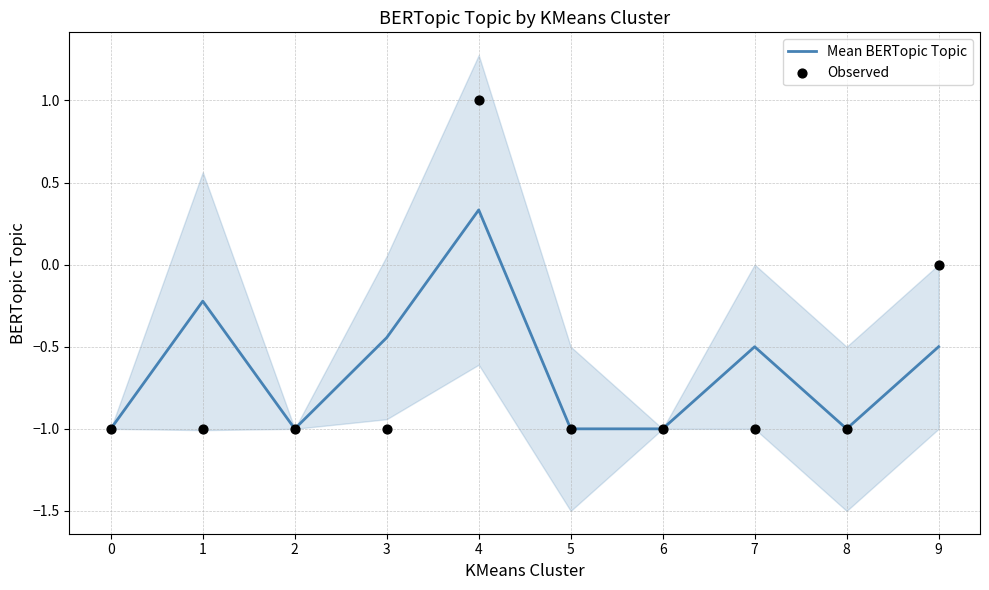

Is the value of Observed at 7 greater than the value of Mean BERTopic Topic at 5?

No